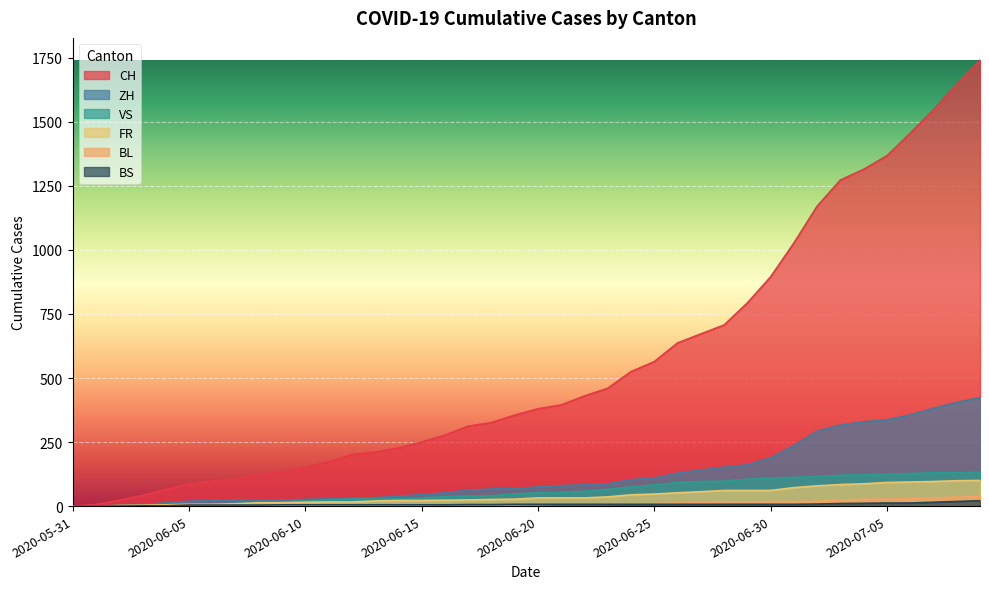

What is the difference between the highest and lowest values at 2020-07-03?

1263